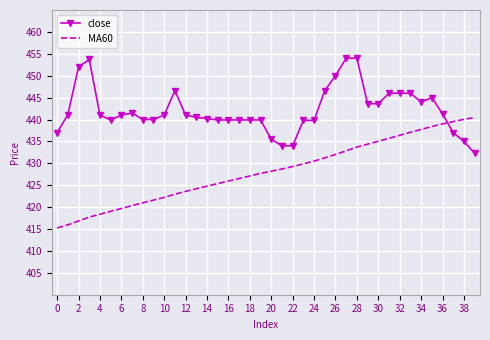

Which series has the largest total across all categories?

close